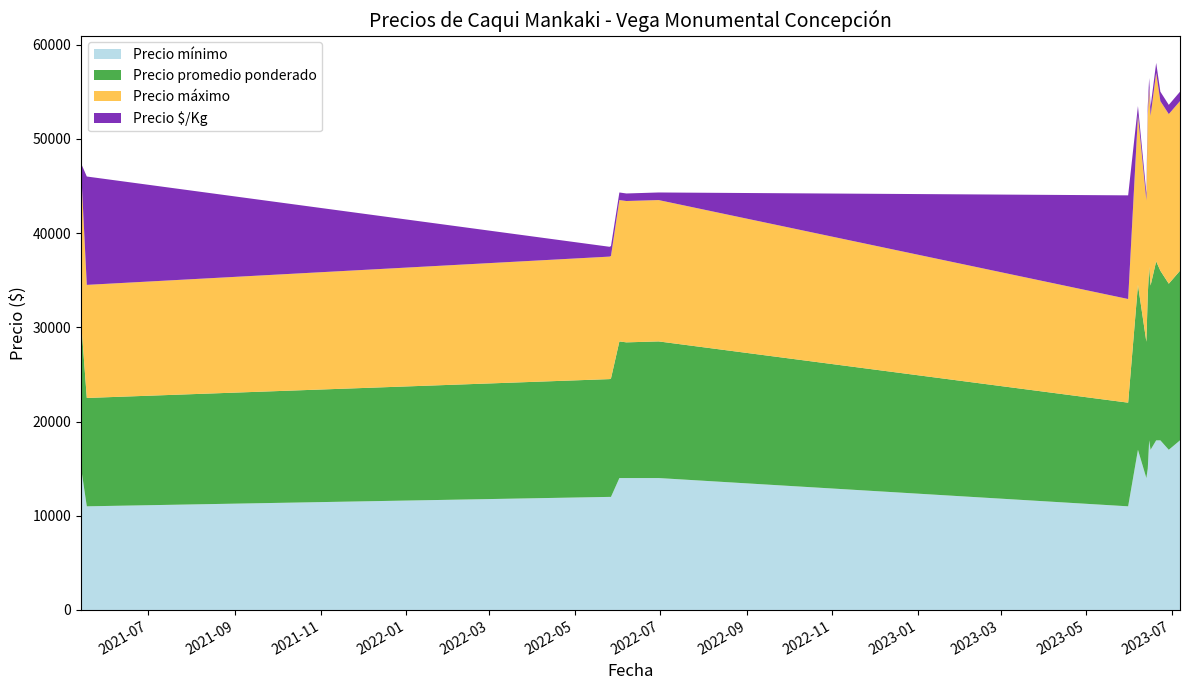

Reading right to left, list all the values displayed in this chart.

Precio mínimo: 2023-07-07=18000	2023-06-29=17000	2023-06-23=18000	2023-06-20=18000	2023-06-16=17000	2023-06-15=18000	2023-06-14=15000	2023-06-13=14000	2023-06-07=17000	2023-05-31=11000	2022-06-30=14000	2022-06-07=14000	2022-06-02=14000	2022-05-27=12000	2022-05-26=12000	2021-05-18=11000	2021-05-14=15000
Precio promedio ponderado: 2023-07-07=18000	2023-06-29=17625	2023-06-23=18000	2023-06-20=19000	2023-06-16=17429	2023-06-15=18429	2023-06-14=18455	2023-06-13=14462	2023-06-07=17500	2023-05-31=11000	2022-06-30=14500	2022-06-07=14400	2022-06-02=14500	2022-05-27=12571	2022-05-26=12500	2021-05-18=11500	2021-05-14=15500
Precio máximo: 2023-07-07=18000	2023-06-29=18000	2023-06-23=18000	2023-06-20=20000	2023-06-16=18000	2023-06-15=19000	2023-06-14=19000	2023-06-13=15000	2023-06-07=18000	2023-05-31=11000	2022-06-30=15000	2022-06-07=15000	2022-06-02=15000	2022-05-27=13000	2022-05-26=13000	2021-05-18=12000	2021-05-14=16000
Precio $/Kg: 2023-07-07=1000	2023-06-29=979	2023-06-23=1000	2023-06-20=1056	2023-06-16=968	2023-06-15=1024	2023-06-14=1025	2023-06-13=803	2023-06-07=972	2023-05-31=11000	2022-06-30=806	2022-06-07=800	2022-06-02=806	2022-05-27=1048	2022-05-26=1042	2021-05-18=11500	2021-05-14=861